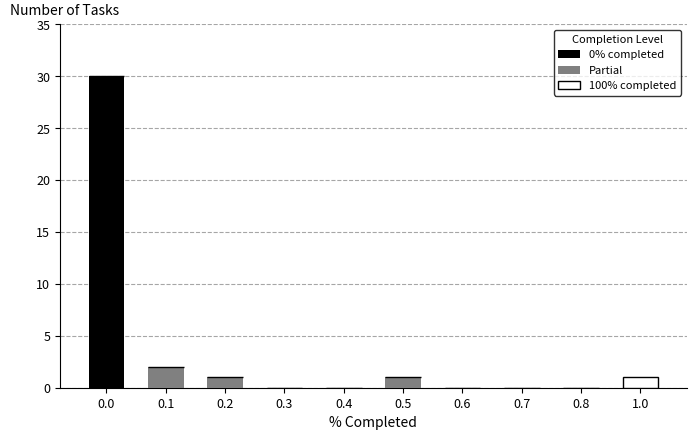

Reading right to left, transcribe the values for 0% completed.

1.0=0	0.8=0	0.7=0	0.6=0	0.5=0	0.4=0	0.3=0	0.2=0	0.1=0	0.0=30